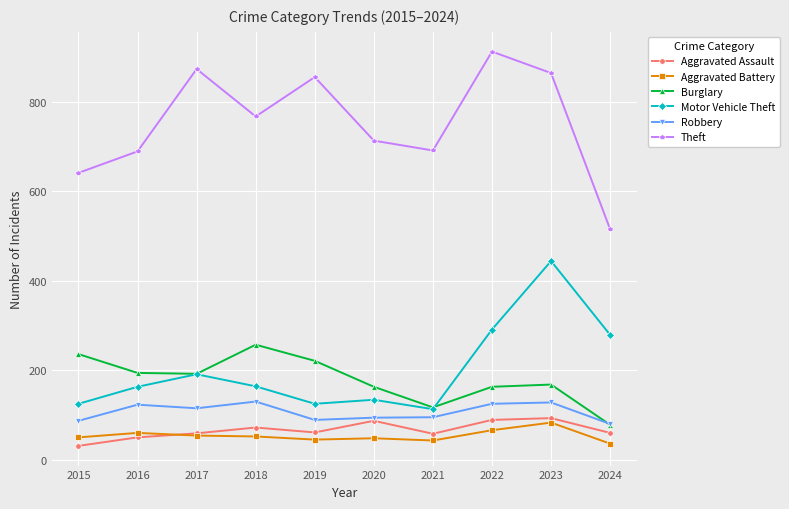

Which series has the largest range (max minus min)?

Theft